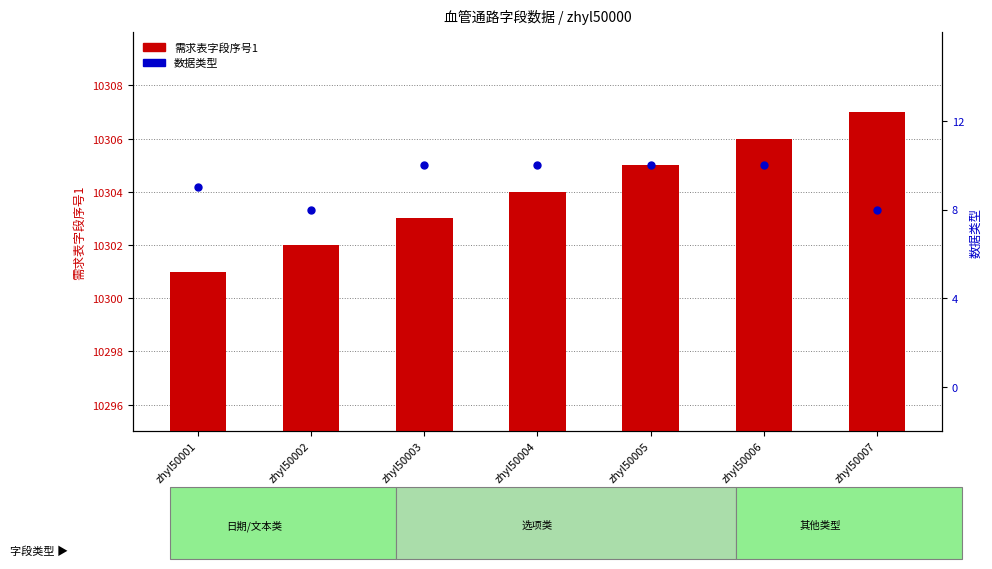

What is the sum of the 数据类型 values at zhyl50005 and zhyl50003?

20